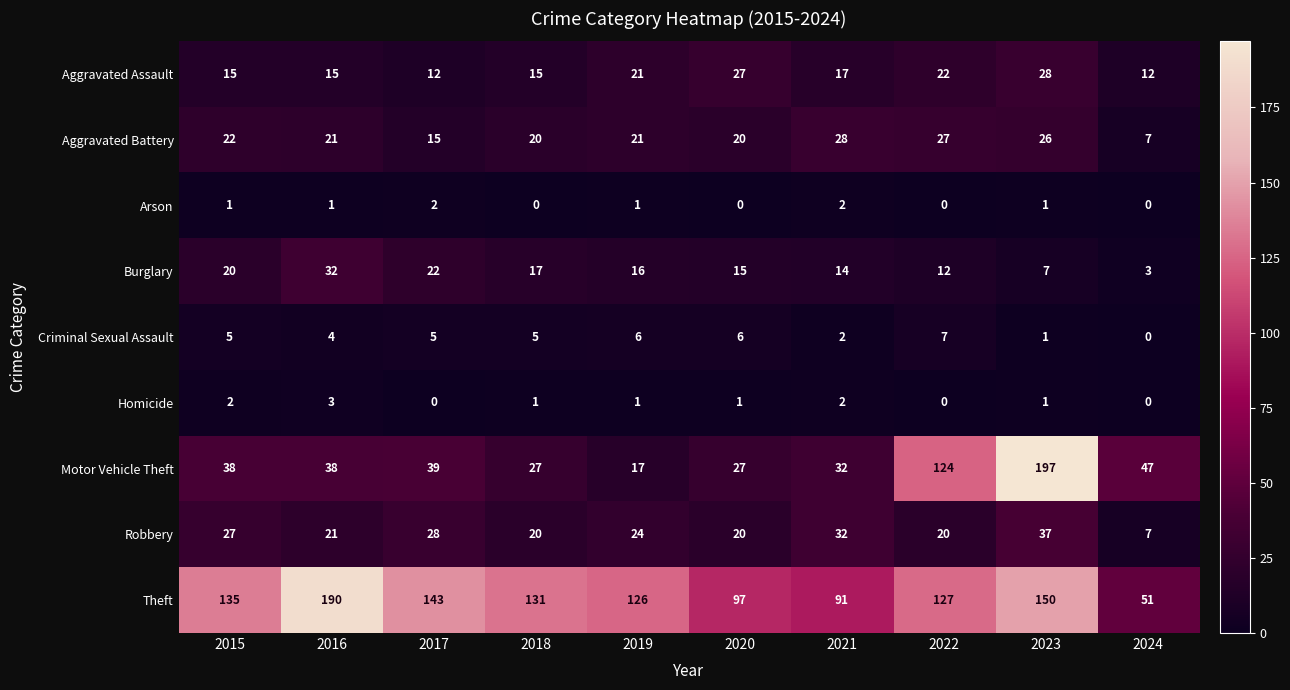

Which series has the largest total across all categories?

Theft